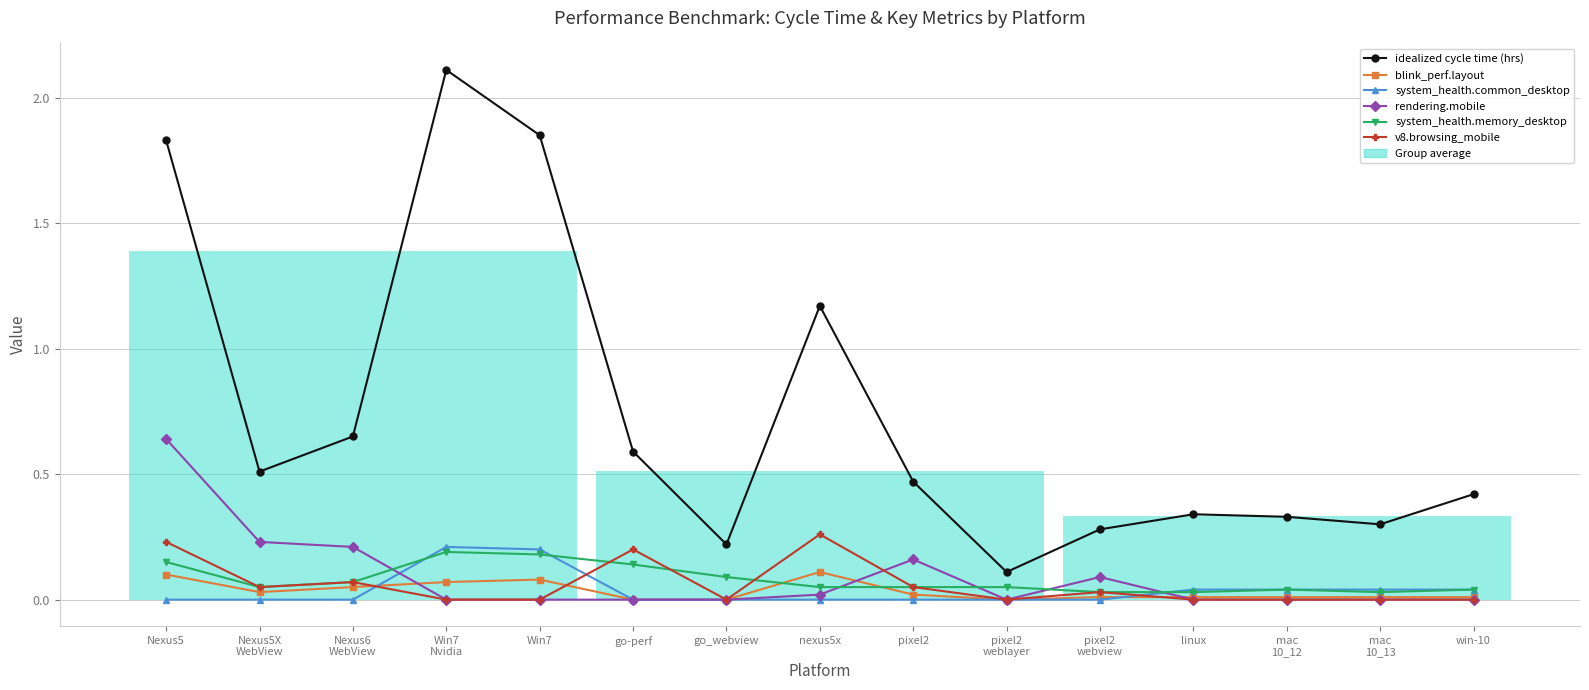

Rank the series at pixel2
webview from highest to lowest value.

idealized cycle time (hrs), rendering.mobile, system_health.memory_desktop, v8.browsing_mobile, blink_perf.layout, system_health.common_desktop